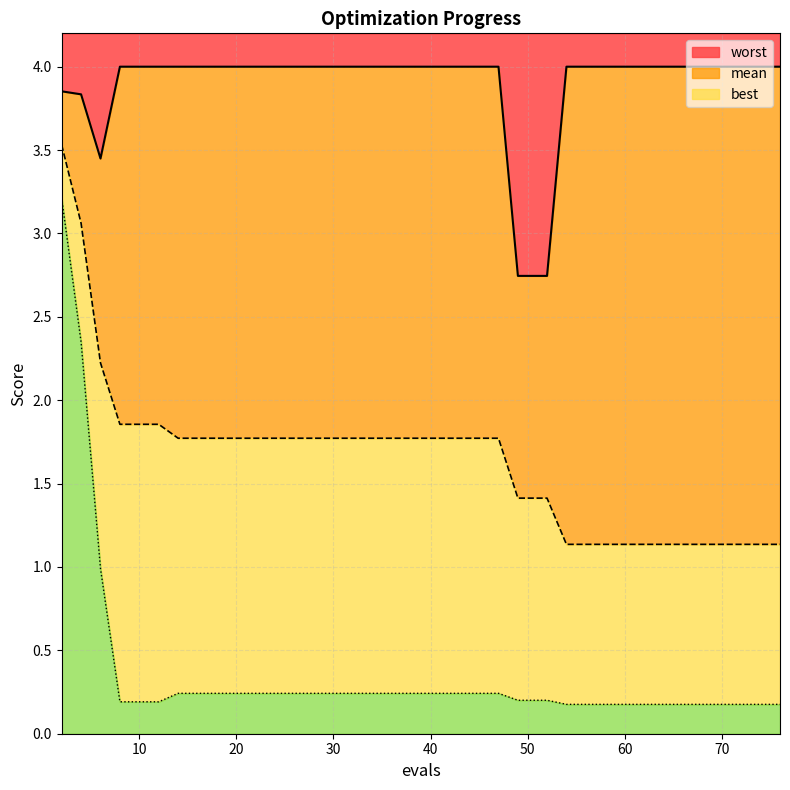

What is the maximum value for worst?

4.0